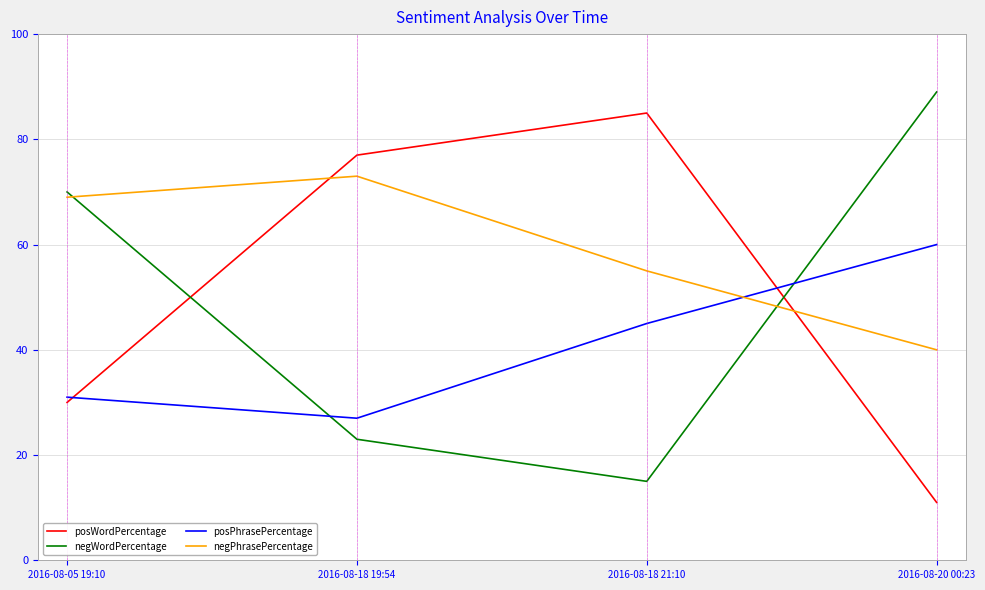

Is it true that negWordPercentage equals 15 at 2016-08-18 21:10?

True